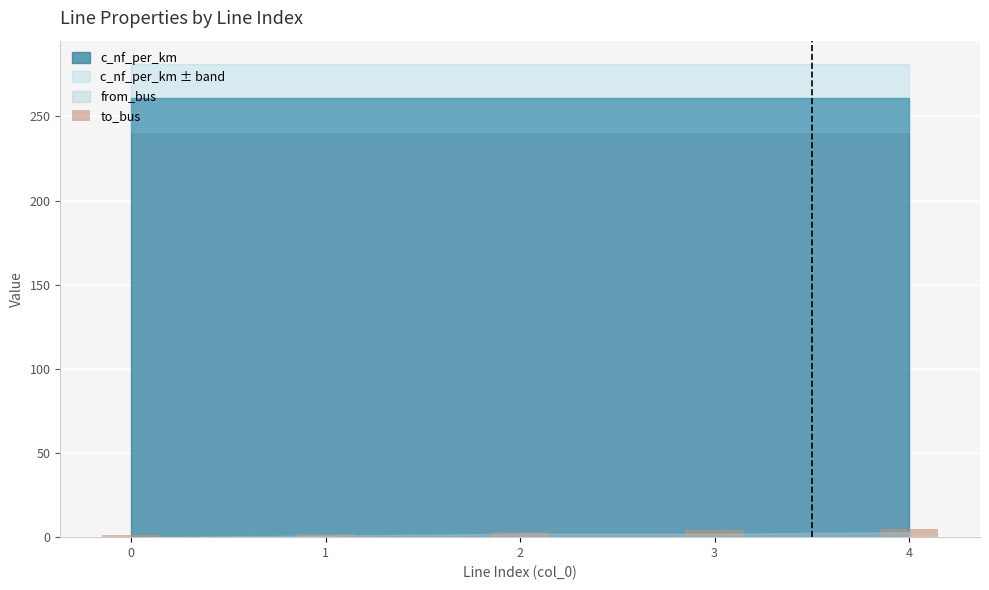

What is the sum of all values?

15